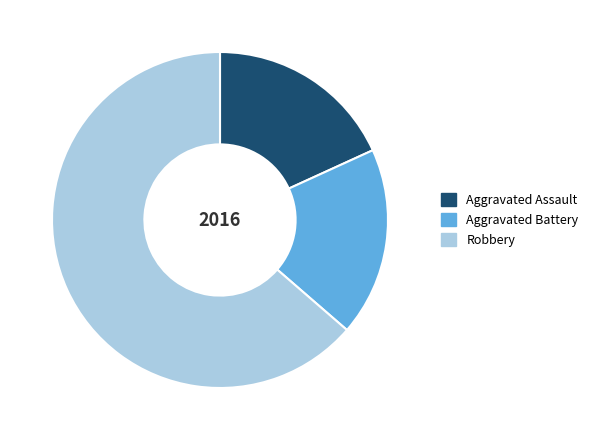

The Aggravated Assault slice represents 32% of the pie. True or false?

False